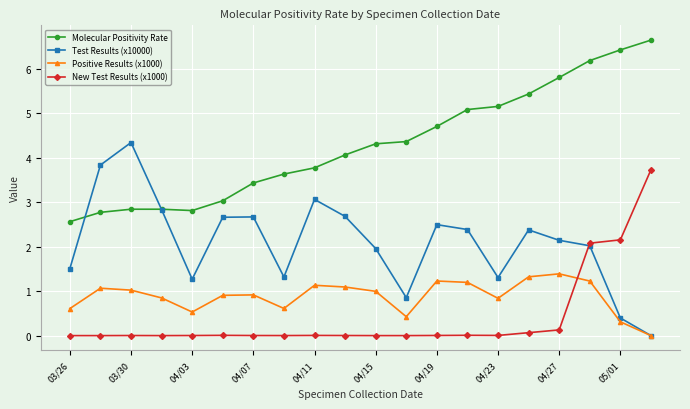

What is the value of the Test Results (x10000) point at the 9th from the left?

3.1